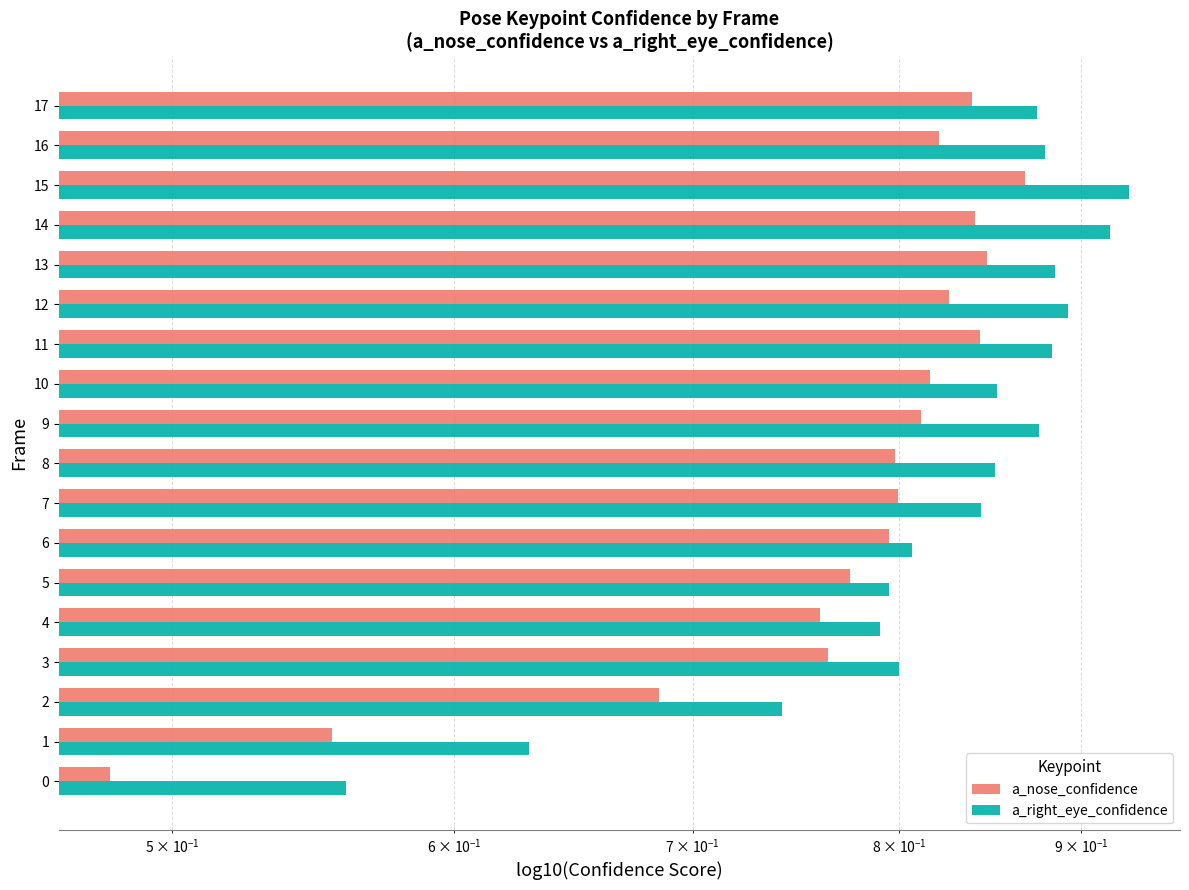

What are all the series names shown in the legend?

a_nose_confidence, a_right_eye_confidence